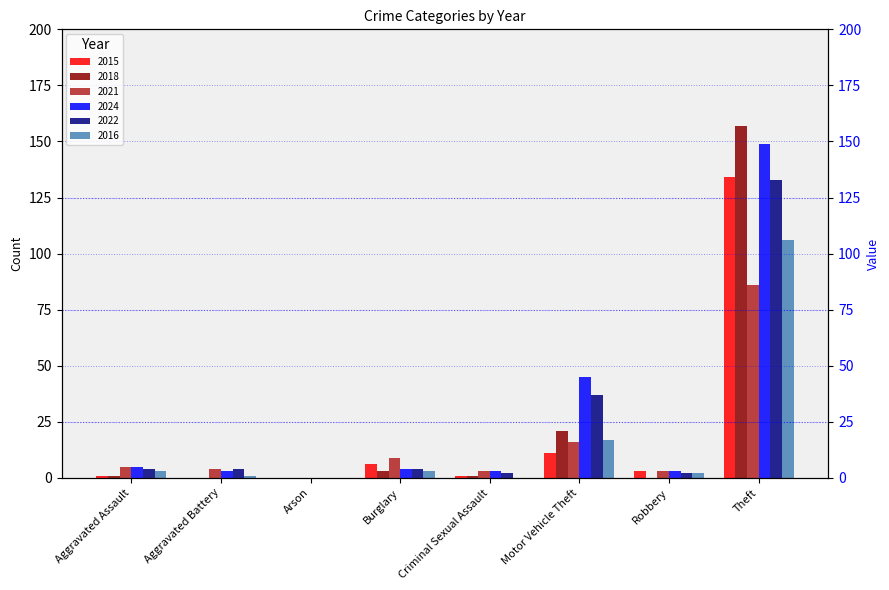

How many groups of bars are there?

8